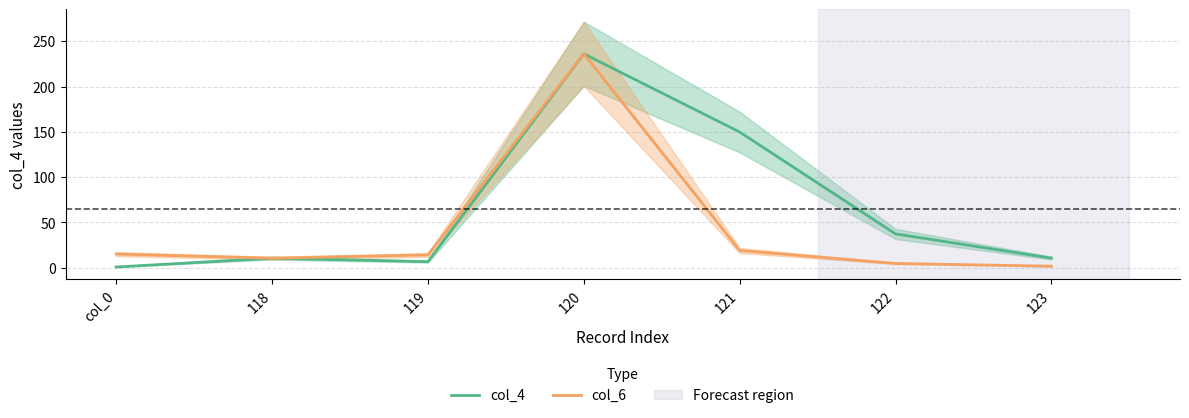

Is the value of col_6 at 121 greater than the value of col_4 at 122?

No